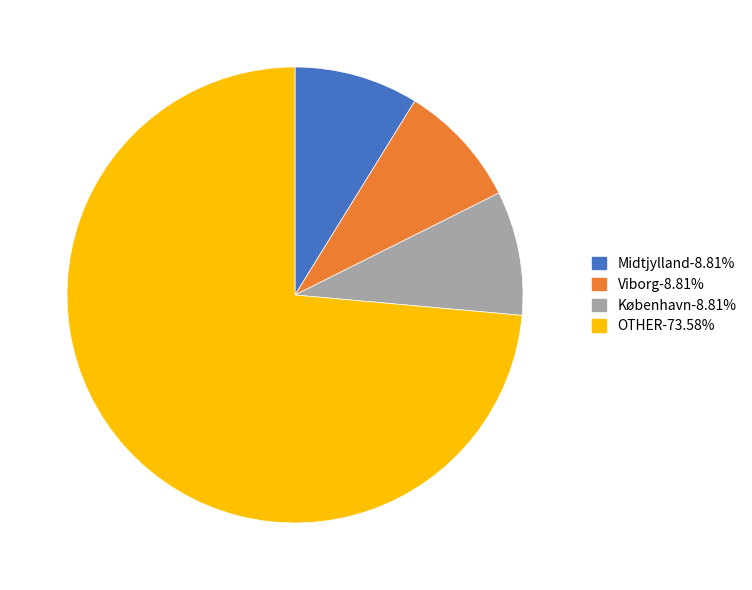

Does any single category account for the majority?

Yes